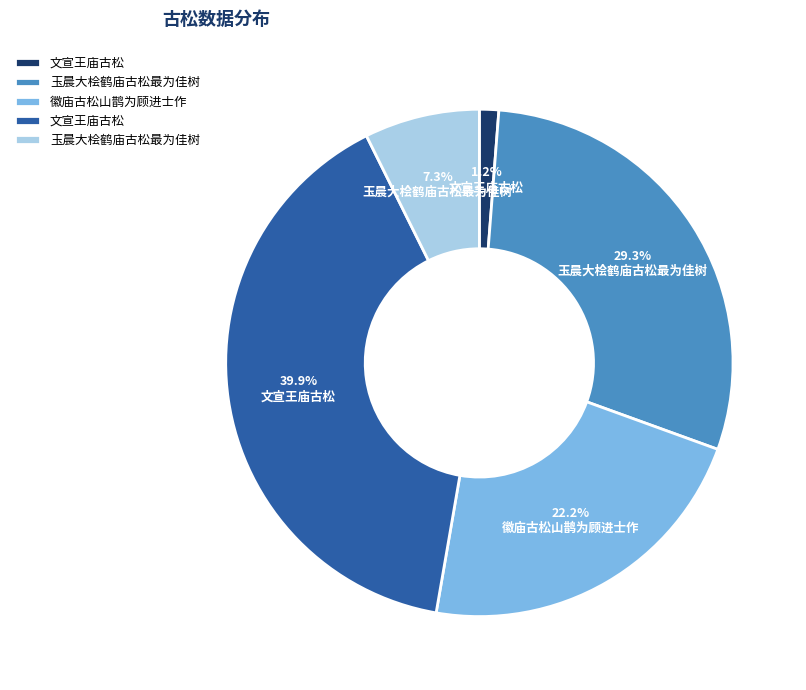

Is there a majority slice in this chart?

No